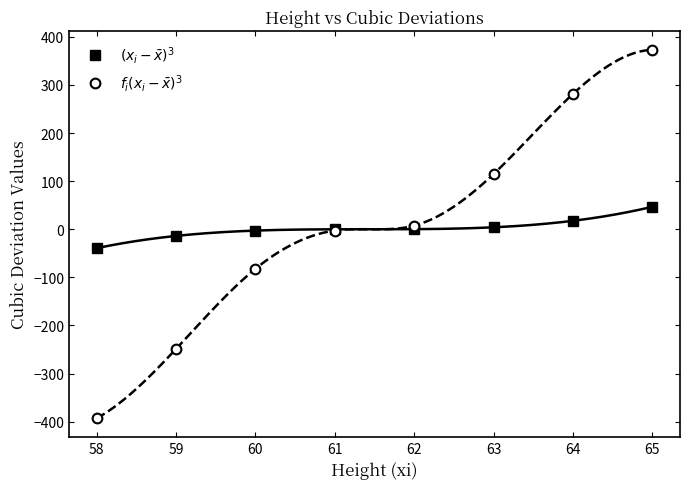

List the series in order of their overall mean, highest first.

$f_i(x_i - \bar{x})^3$, $(x_i - \bar{x})^3$